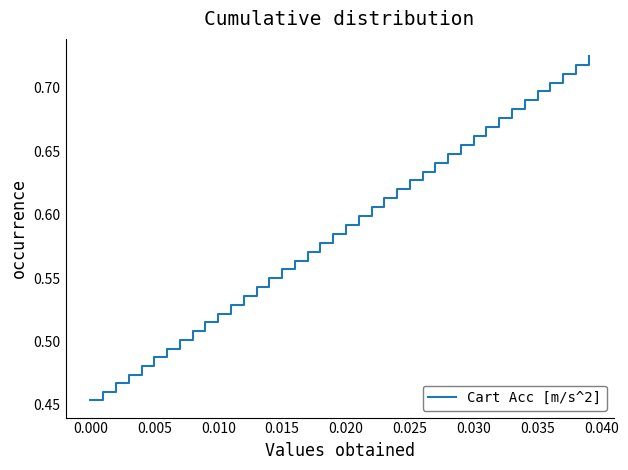

What is the difference between the maximum and minimum values?

0.3